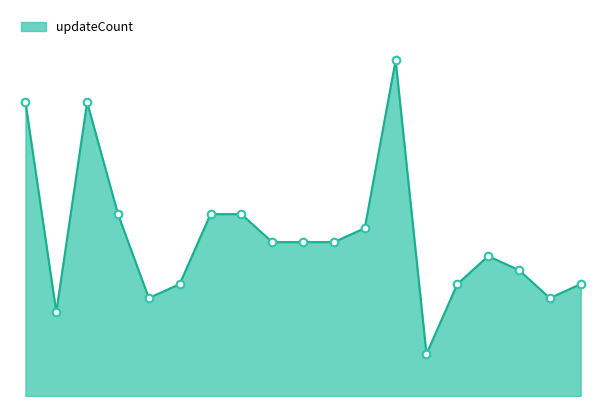

Is this an area chart (filled region under the line)?

Yes